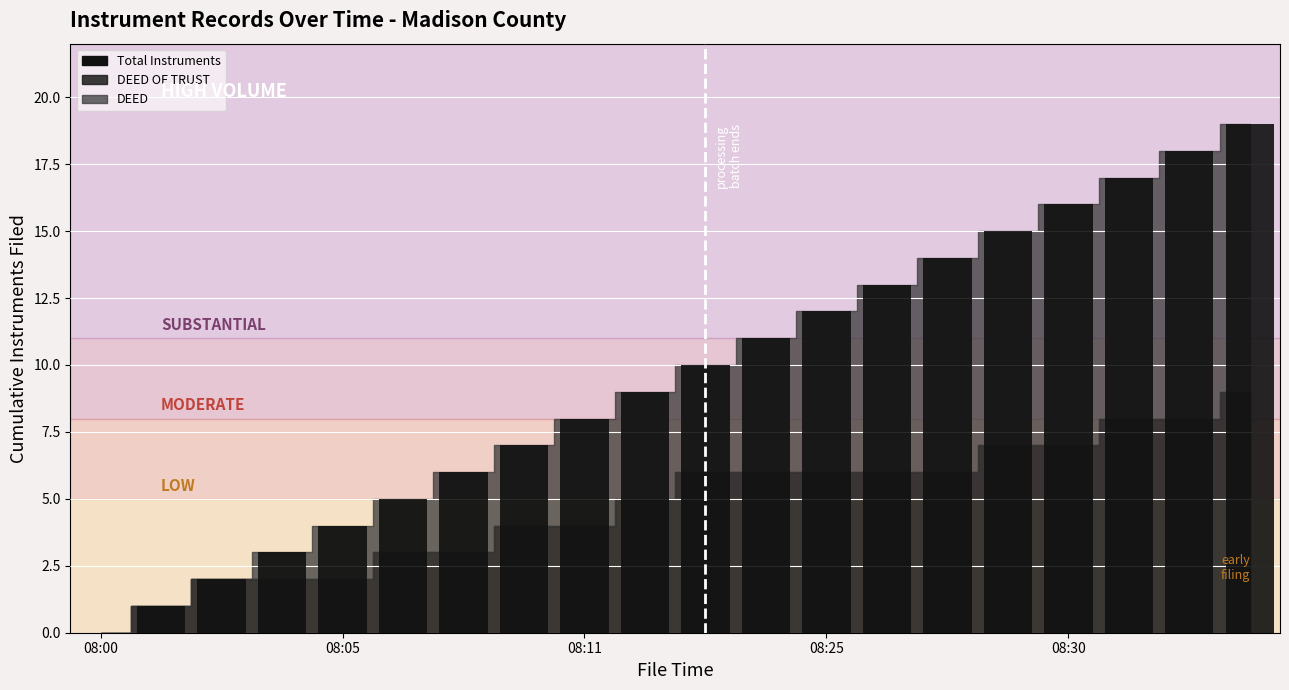

How many series are shown in this chart?

1